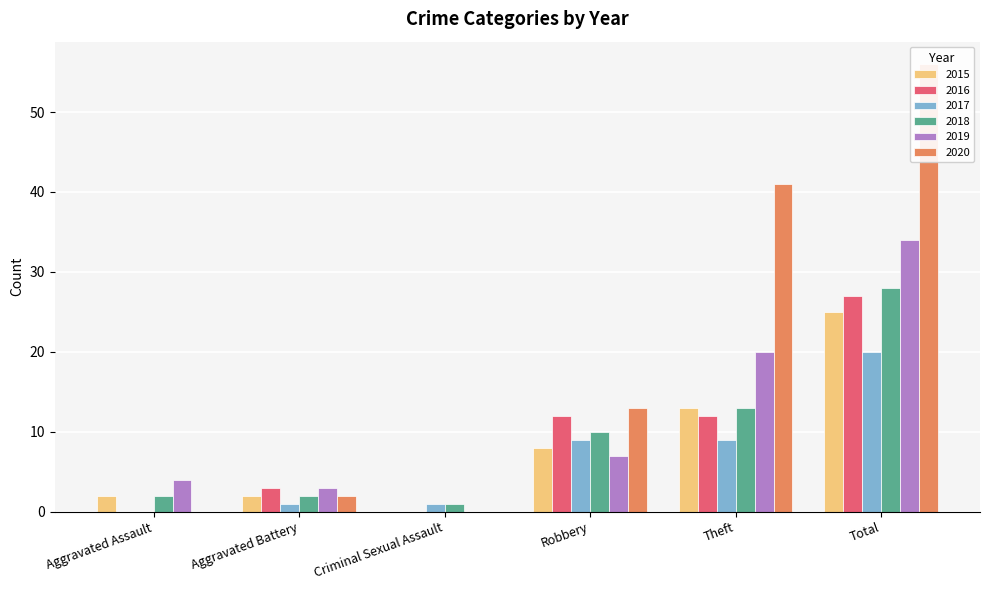

What is the label of the 6th bar from the right?

Aggravated Assault